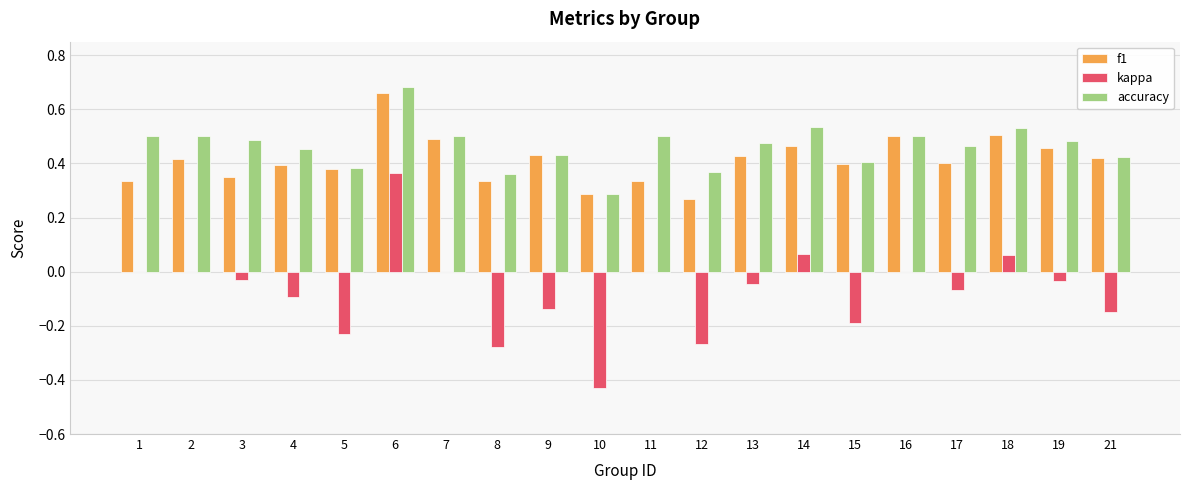

How many groups of bars are there?

20